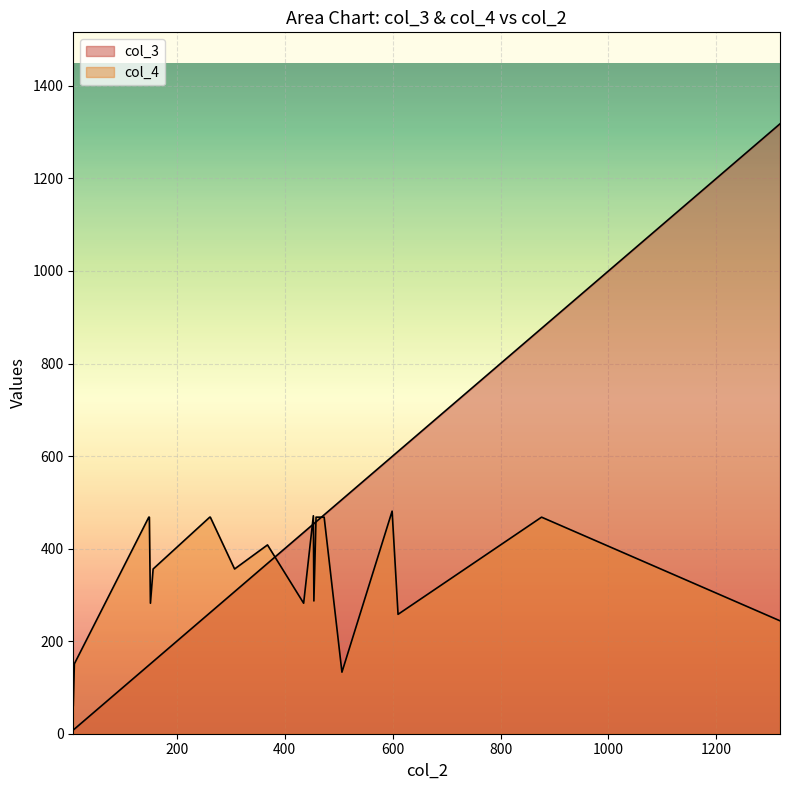

What is the difference between the maximum and second lowest values in the col_4 series?

348